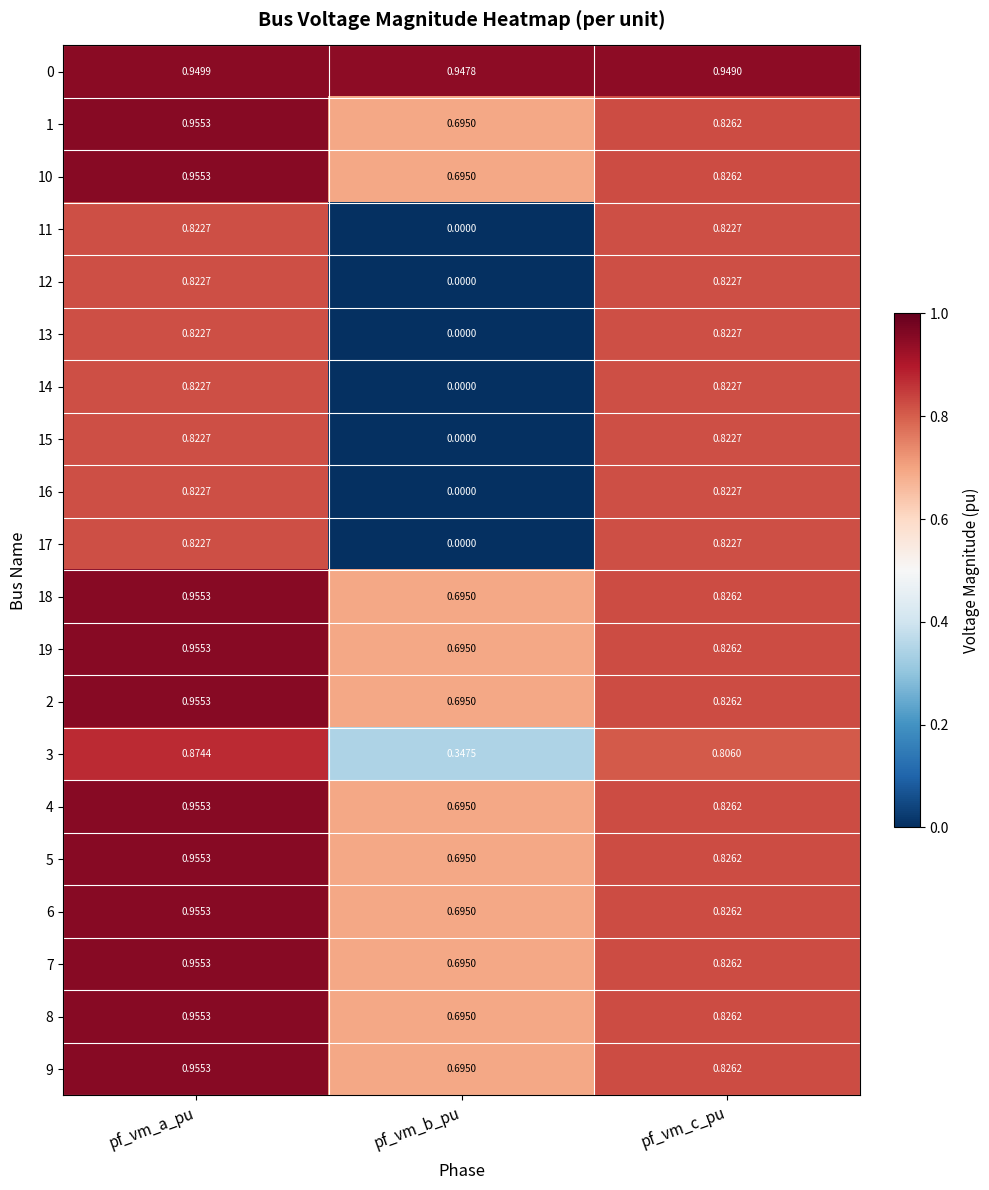

List the labels in order of 19 value, smallest first.

pf_vm_b_pu, pf_vm_c_pu, pf_vm_a_pu